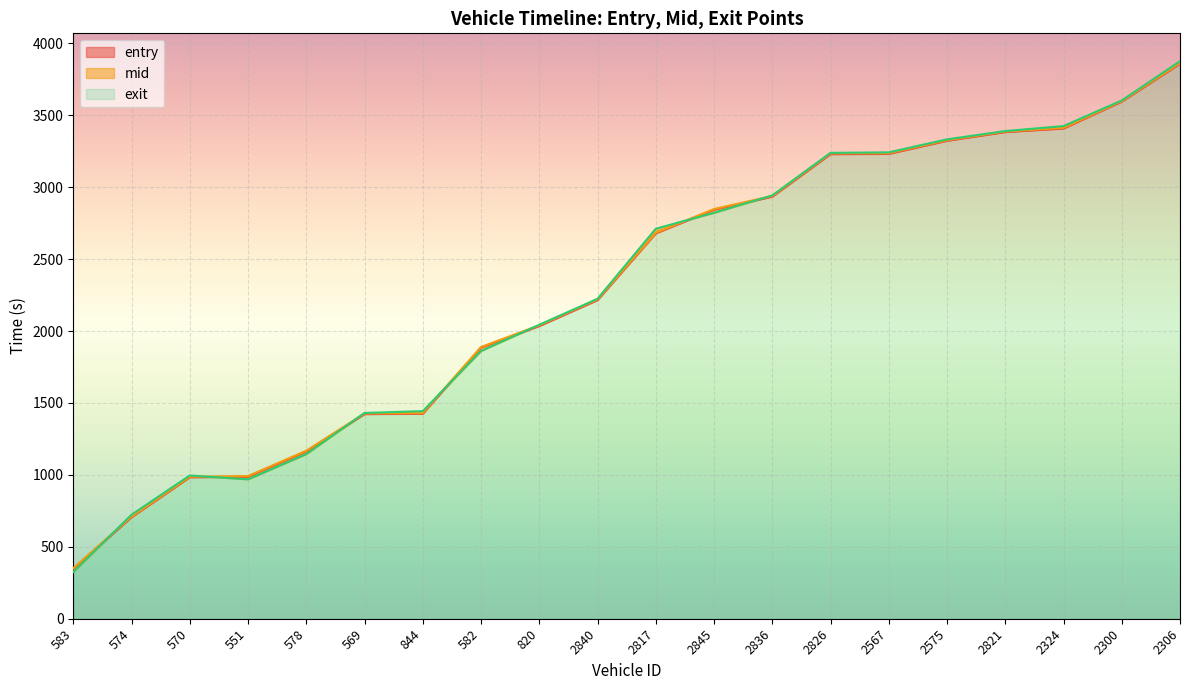

Rank the series at 582 from lowest to highest value.

exit, entry, mid